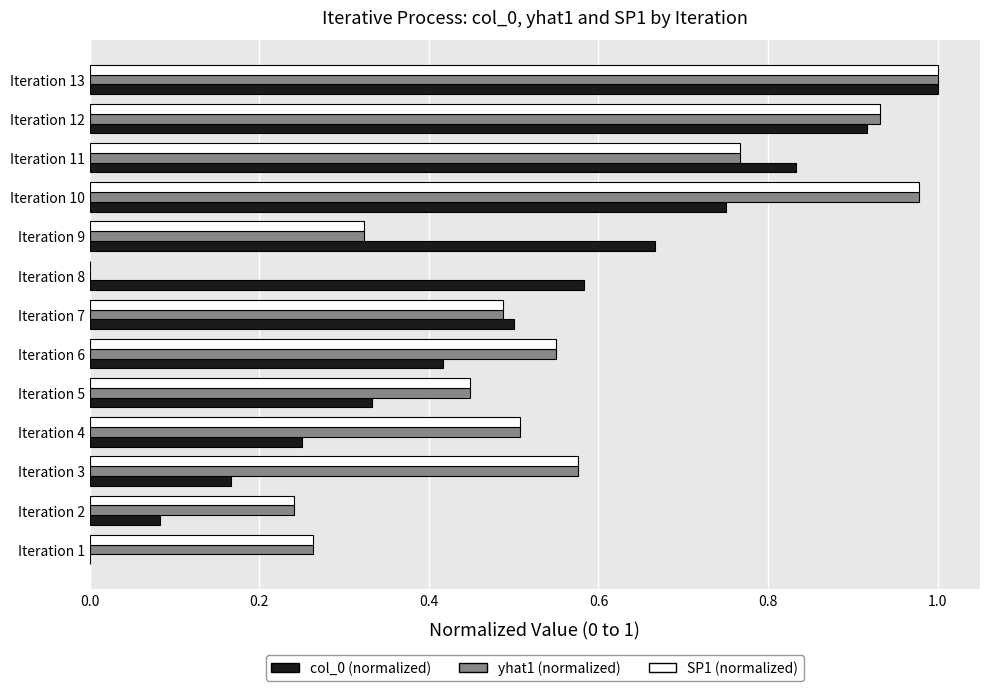

What is the sum of all yhat1 (normalized) values?

7.1